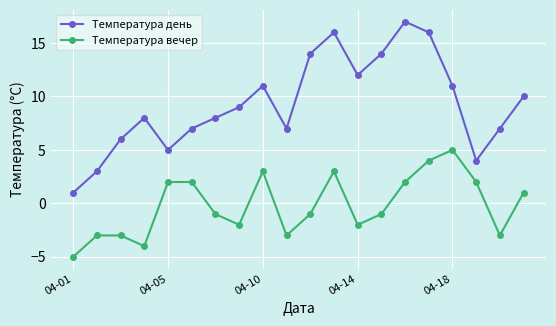

How many Температура вечер values are between -3 and 2?

14